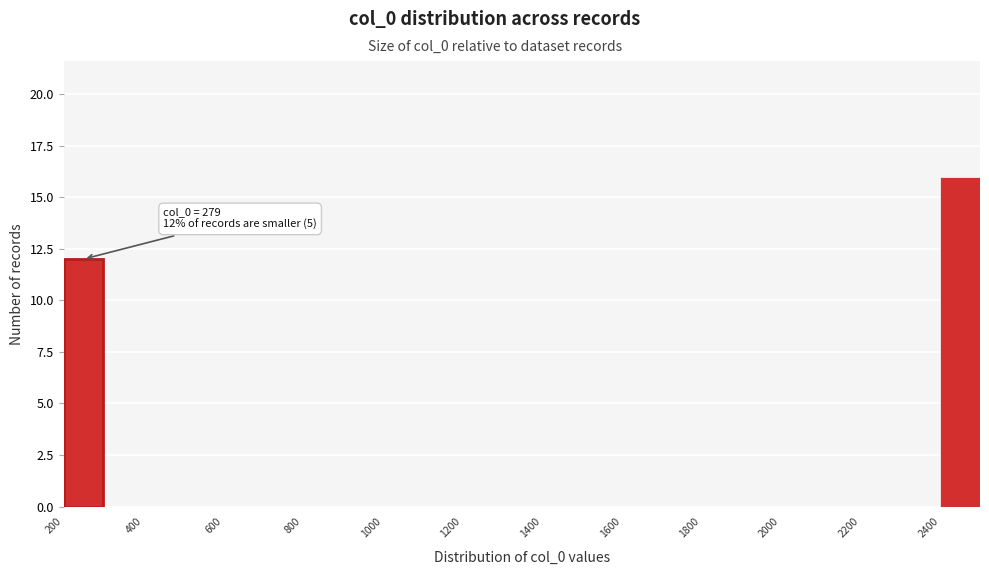

Over which range of the x-axis is the bar tallest?

2400 to 2500